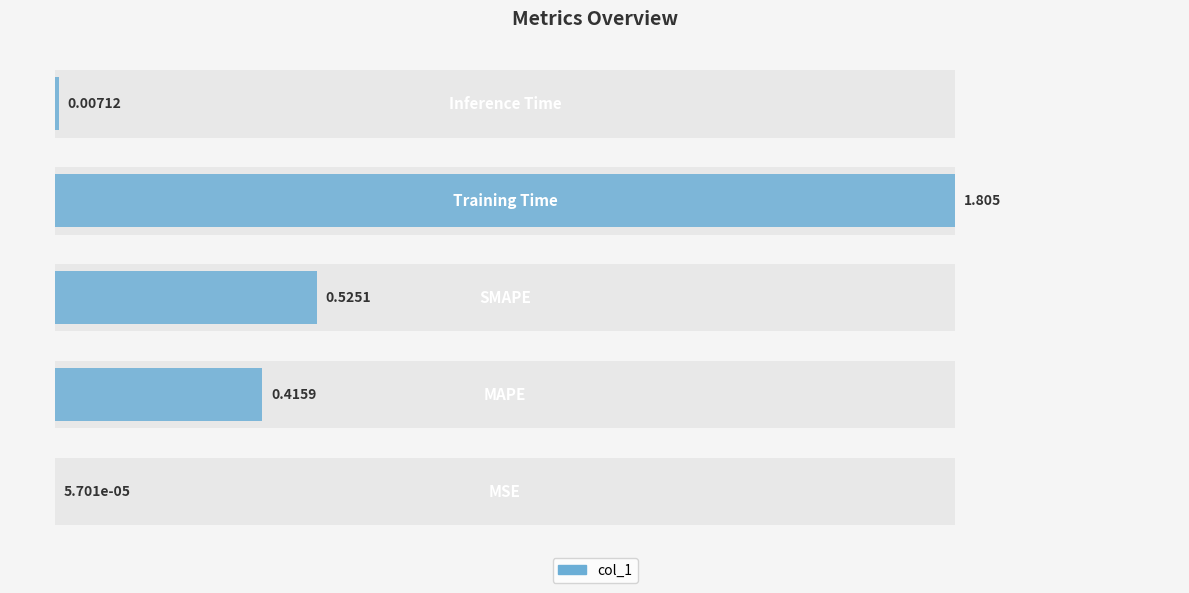

Reading left to right, extract all data points from this chart.

0=0.0	1=0.4	2=0.5	3=1.8	4=0.0